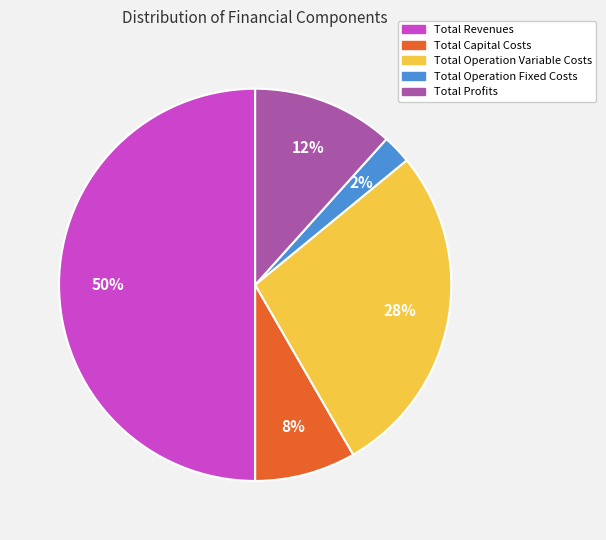

What percentage is the Total Profits slice, to the nearest percent?

12%